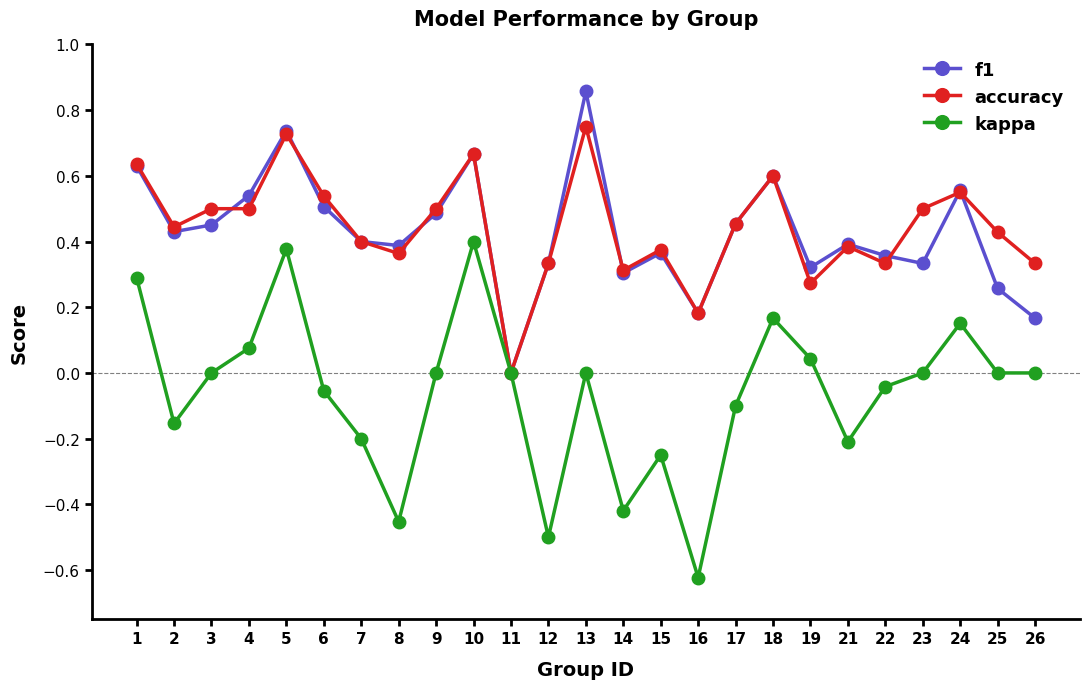

At which category is the sum across all series the highest?

5